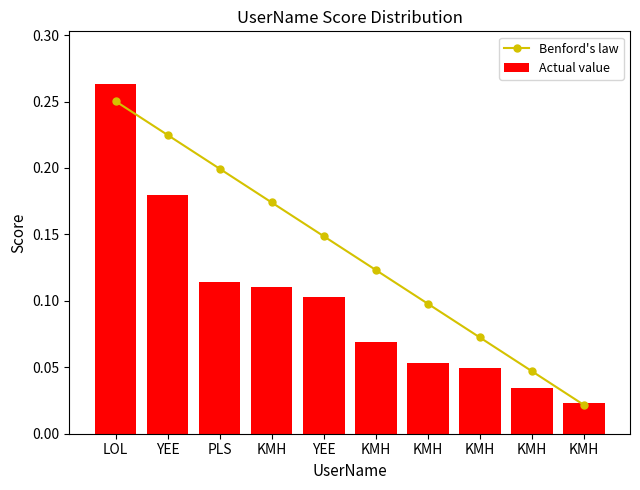

Is the value of Actual value at KMH greater than the value of Benford's law at KMH?

No